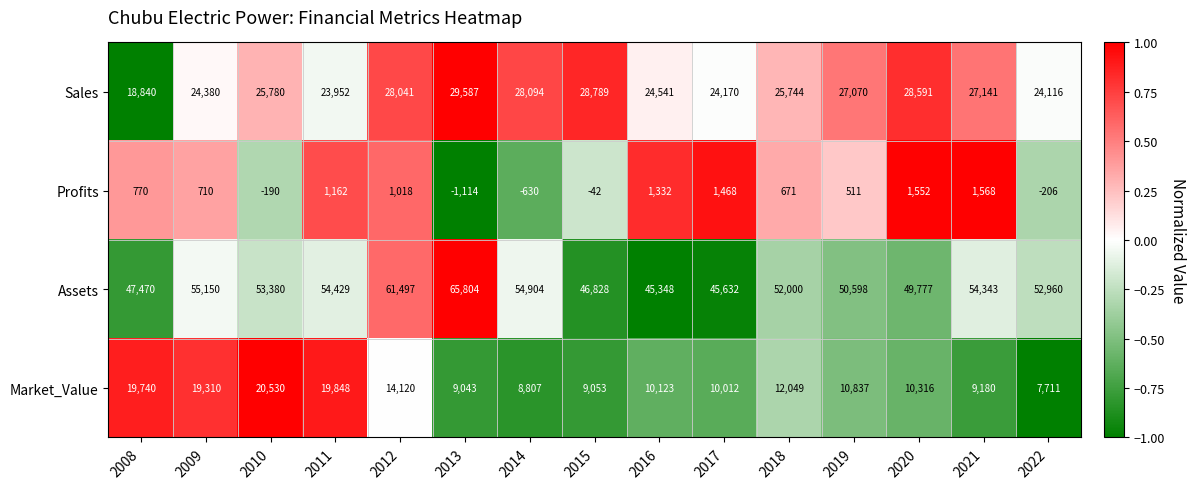

How many values in the Sales series are below 25780?

7